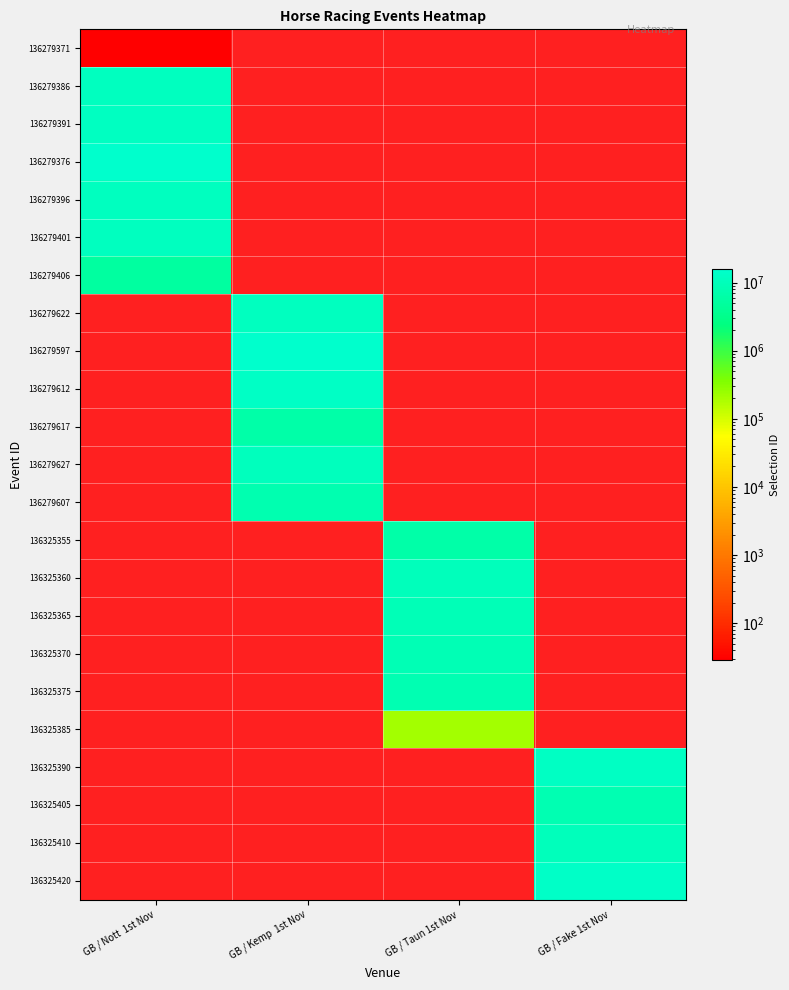

Which category has the lowest value across all series?

GB / Nott  1st Nov